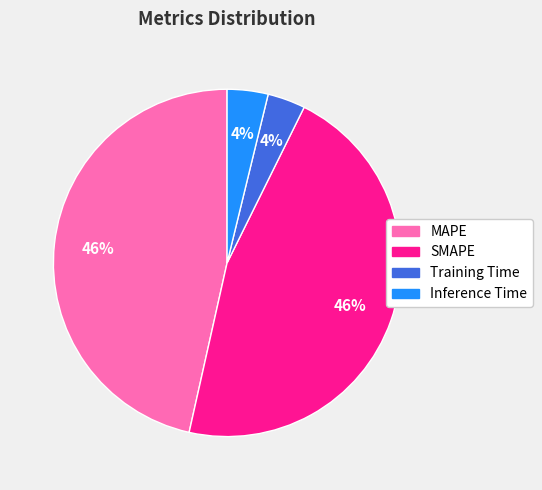

Does any single category account for the majority?

No